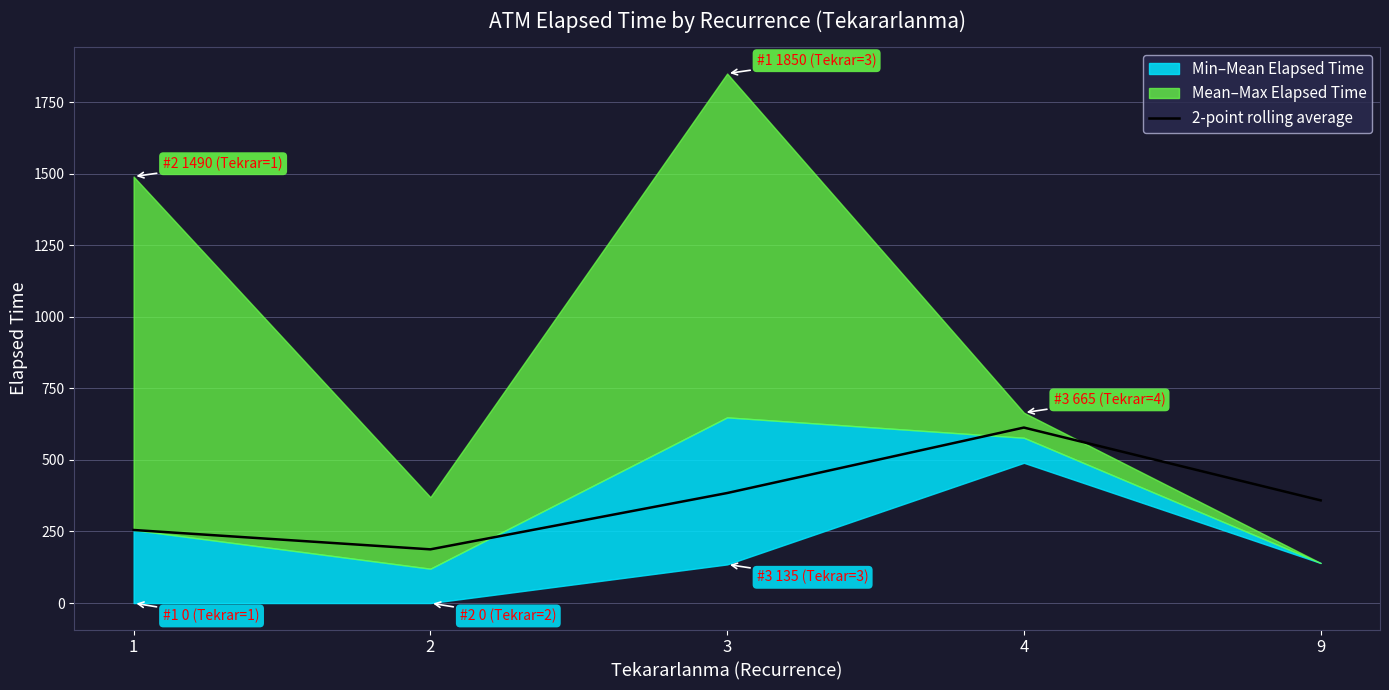

True or false: the data shows 573.0 at 3.

False